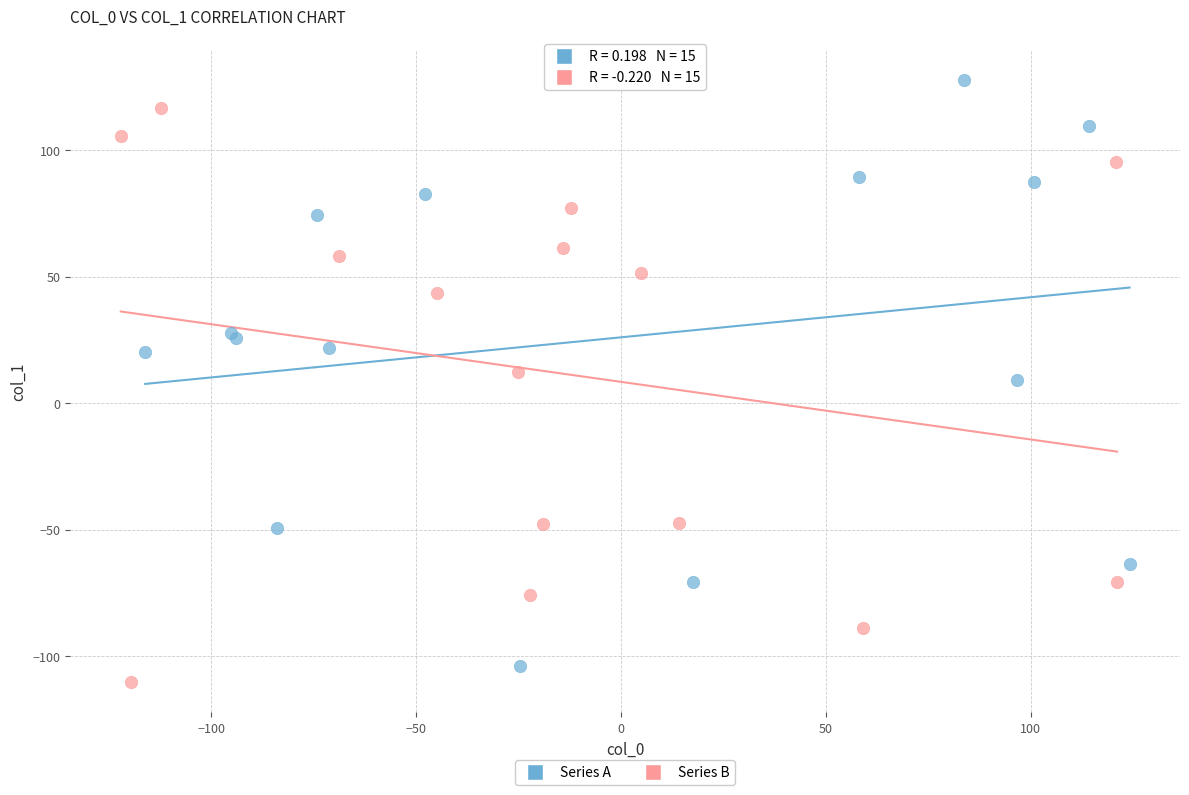

What are all the series names shown in the legend?

Series A, Series B